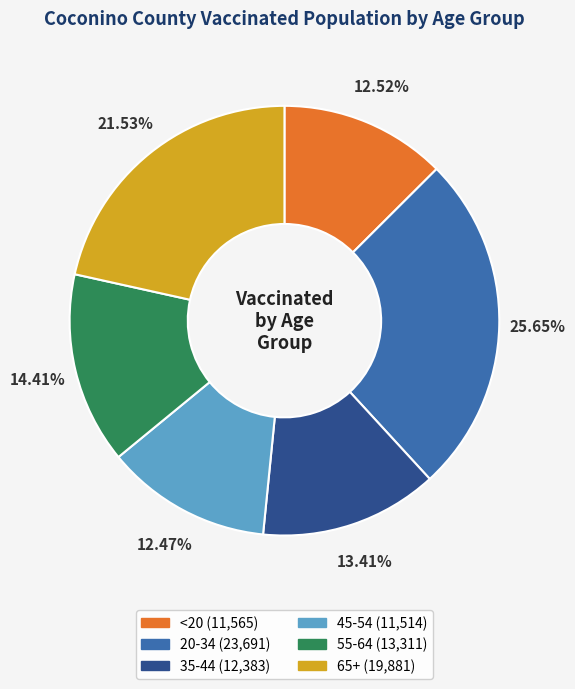

Approximately how many times larger is the value at 35-44 compared to 55-64?

0.9